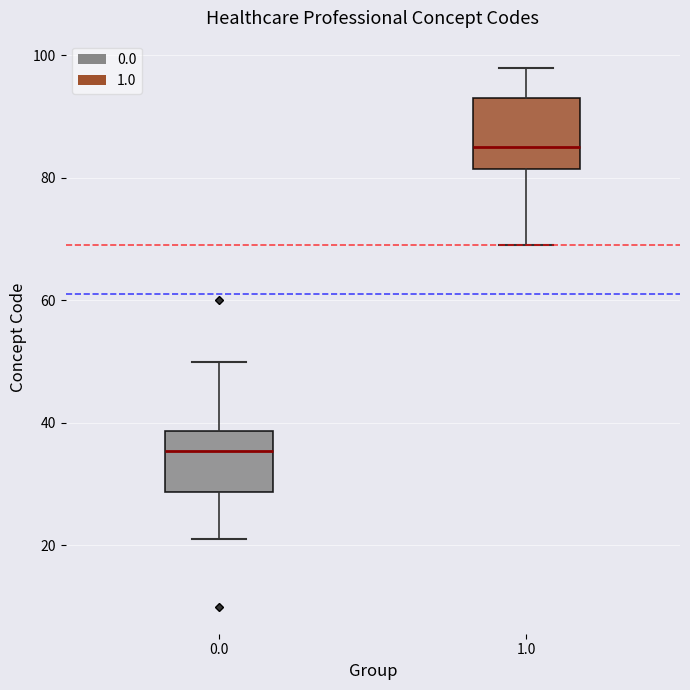

Where does the median line of the box at x = 1.0 sit on the y-axis? The values are not printed on the chart, so give them approximately, as read against the axis.

86